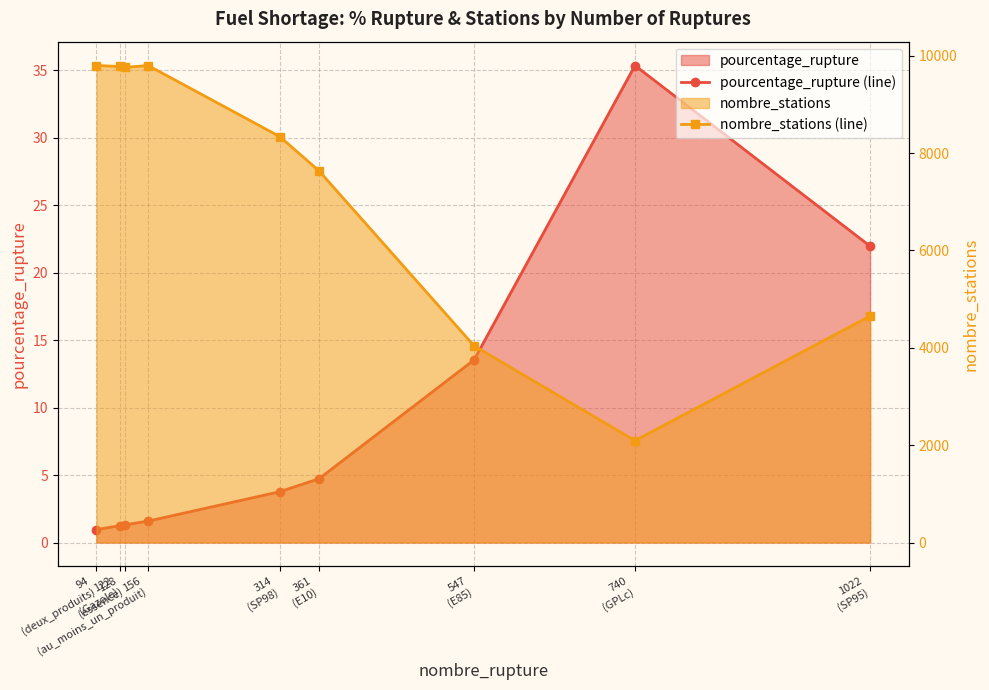

What is the sum of all pourcentage_rupture (line) values?

84.5